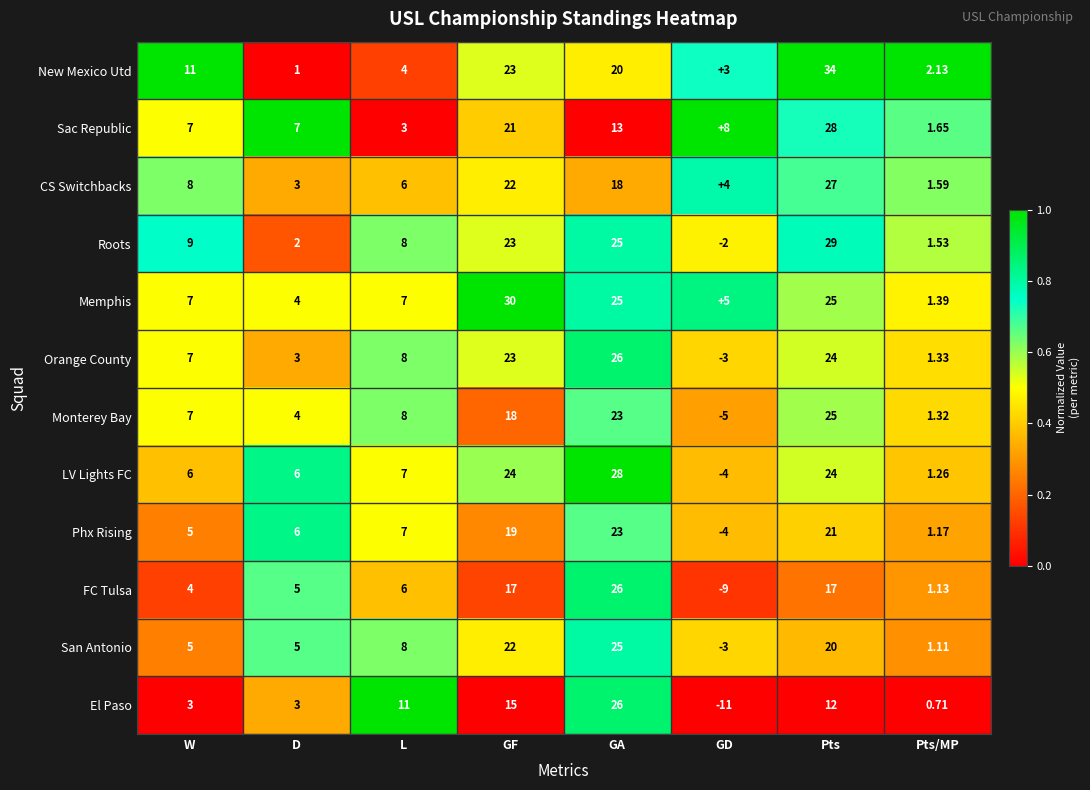

At which label does Sac Republic reach its minimum?

Pts/MP